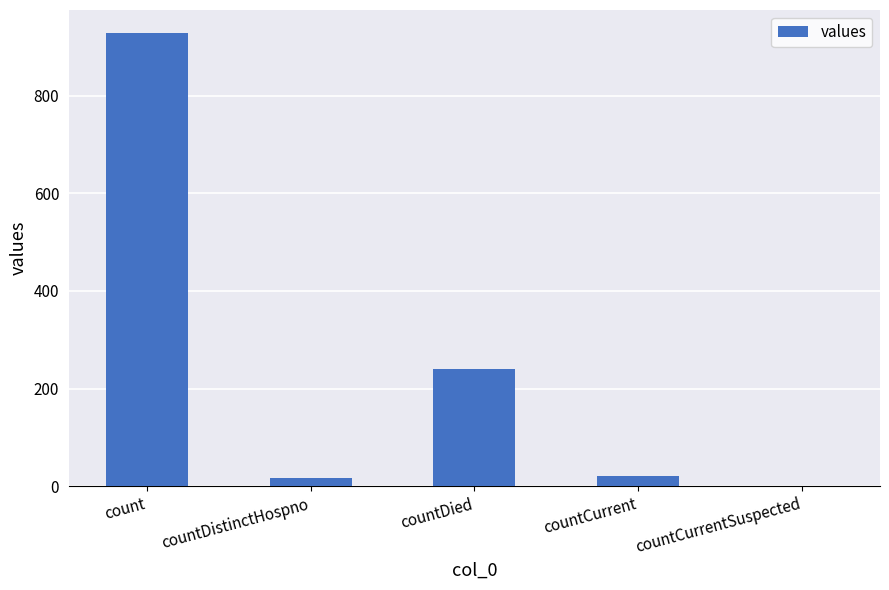

How many positive values are there?

4